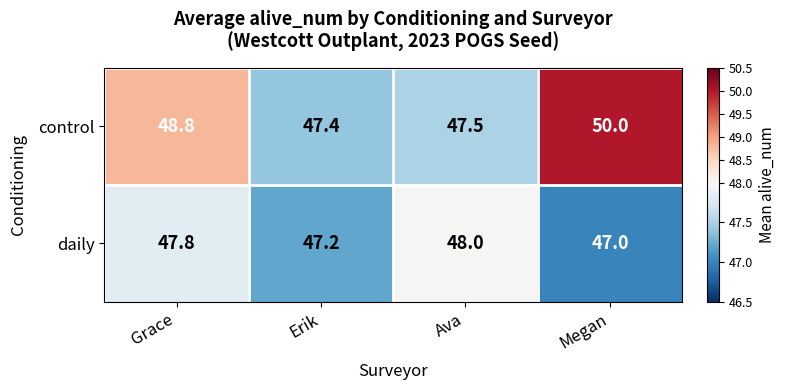

Which label corresponds to the smallest value in the chart?

Megan